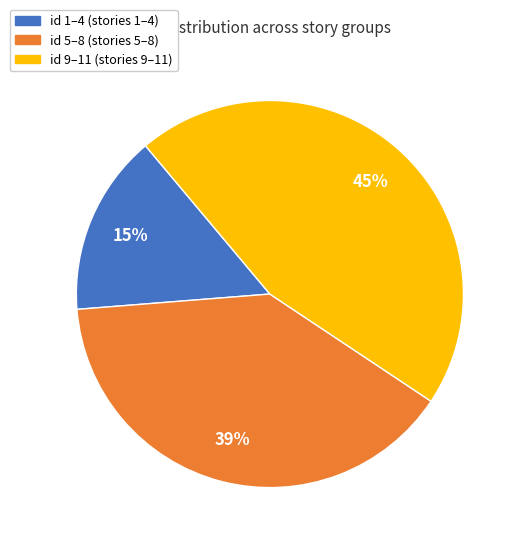

Is there a majority slice in this chart?

No